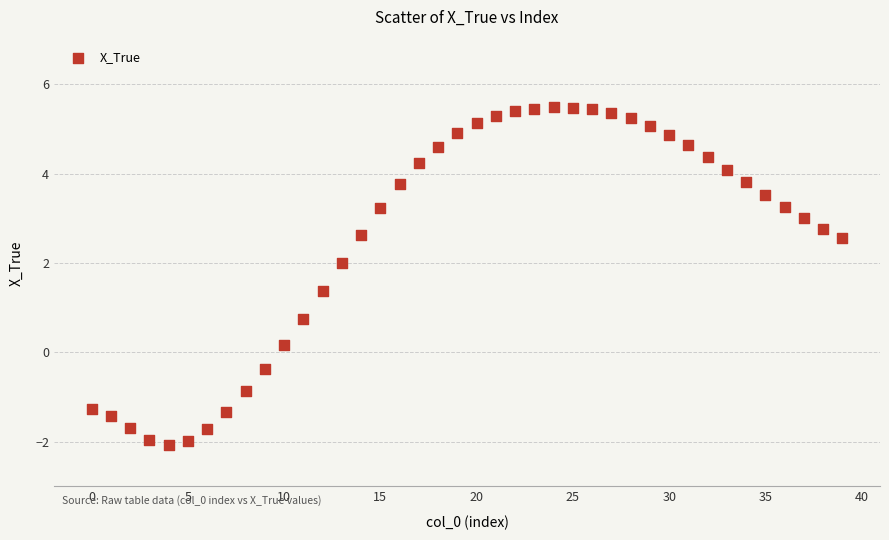

What is the range of Y values (max minus min)?

7.6